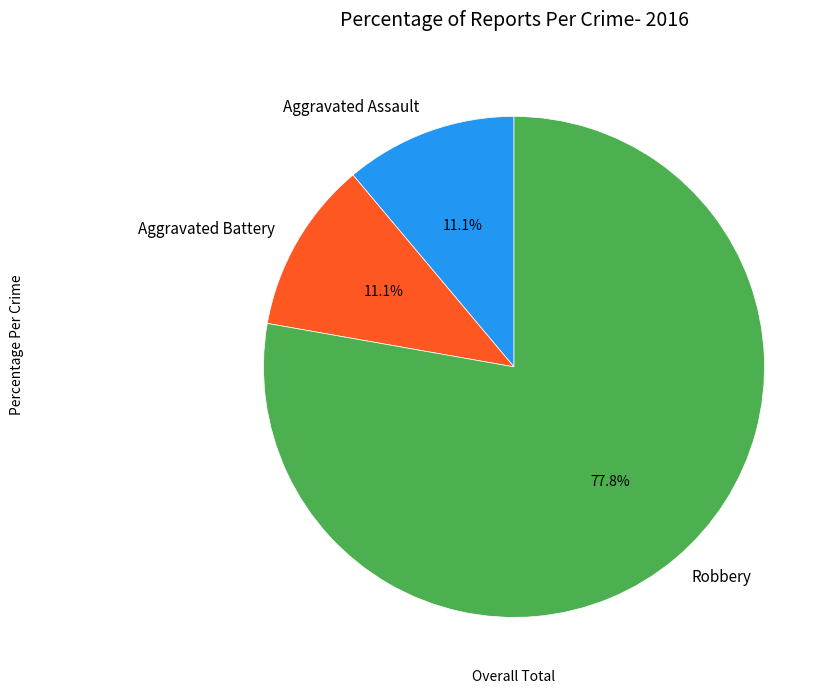

The Aggravated Assault slice represents 5% of the pie. True or false?

False